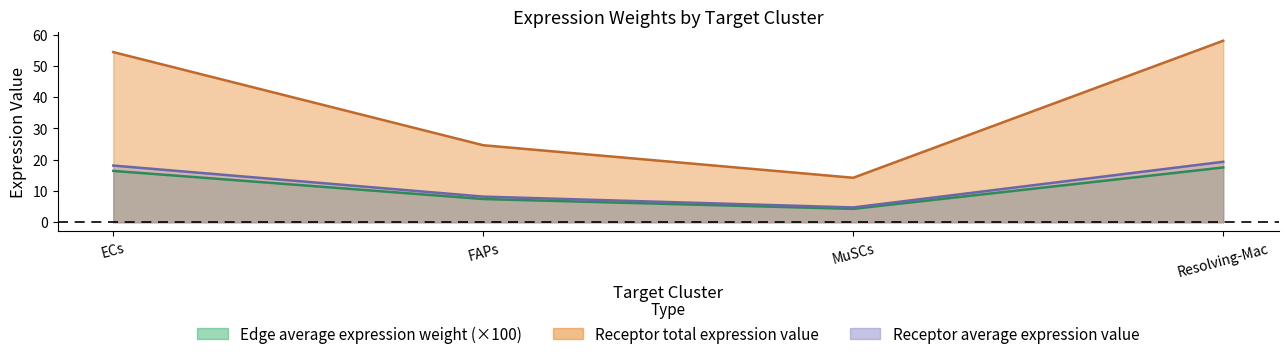

Does the chart have visible grid lines?

No